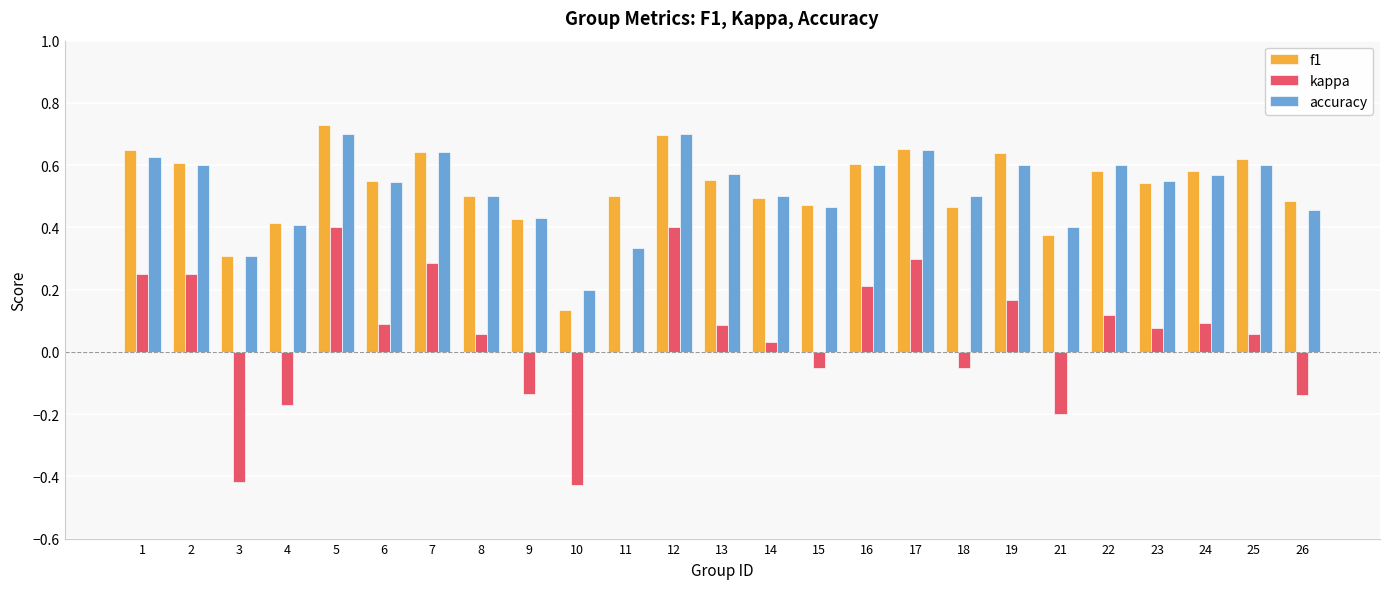

How many accuracy values are between 0 and 1?

25